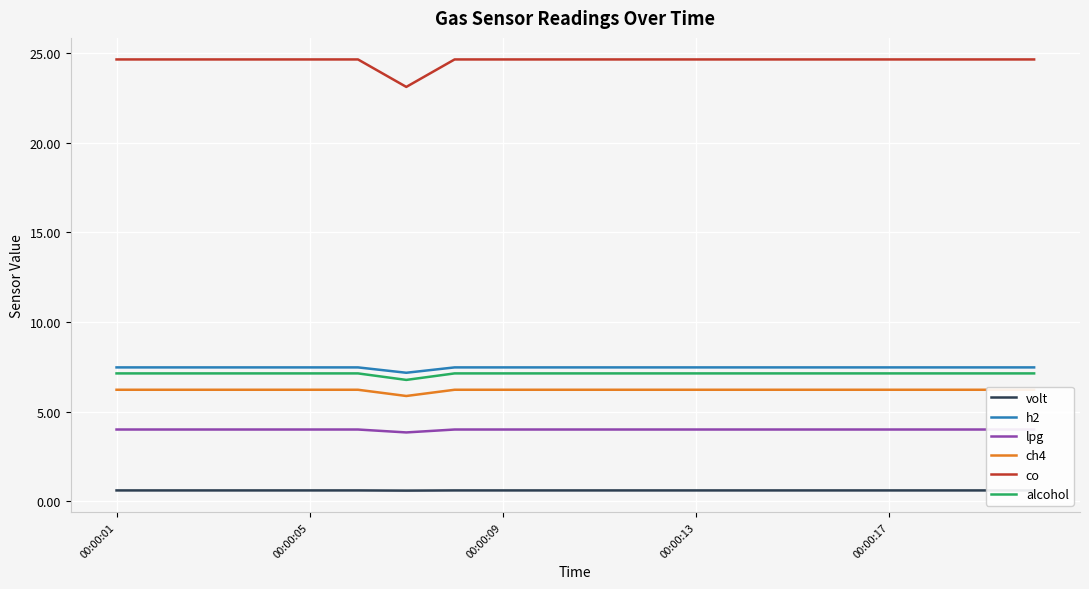

True or false: h2 and co intersect in this chart.

False